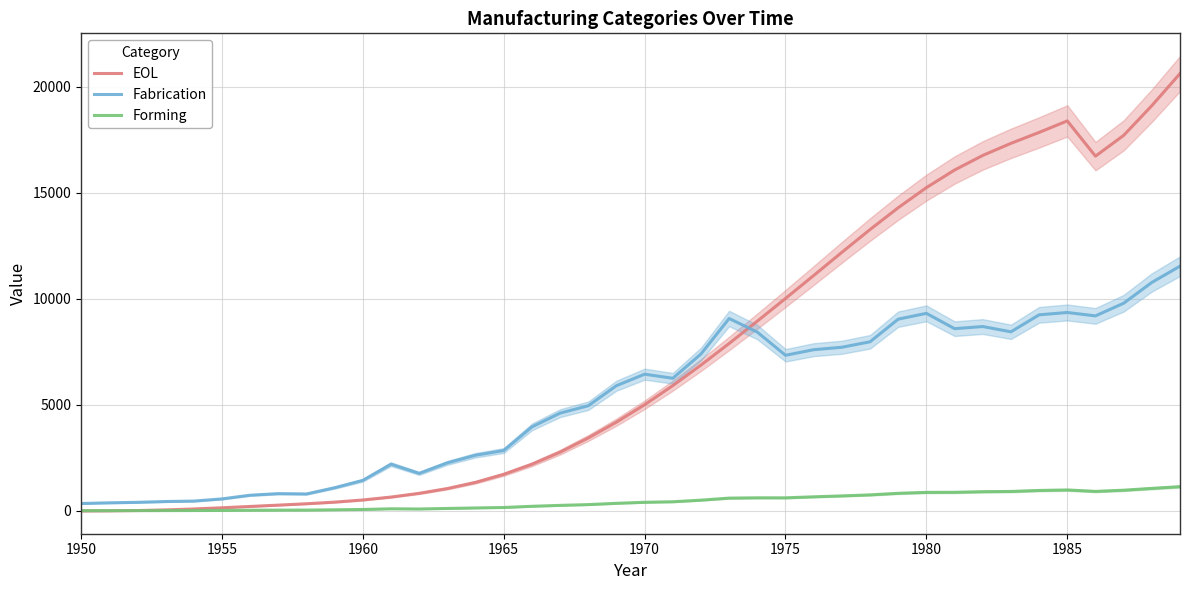

Is it true that EOL equals 15237.1 at 1980?

True